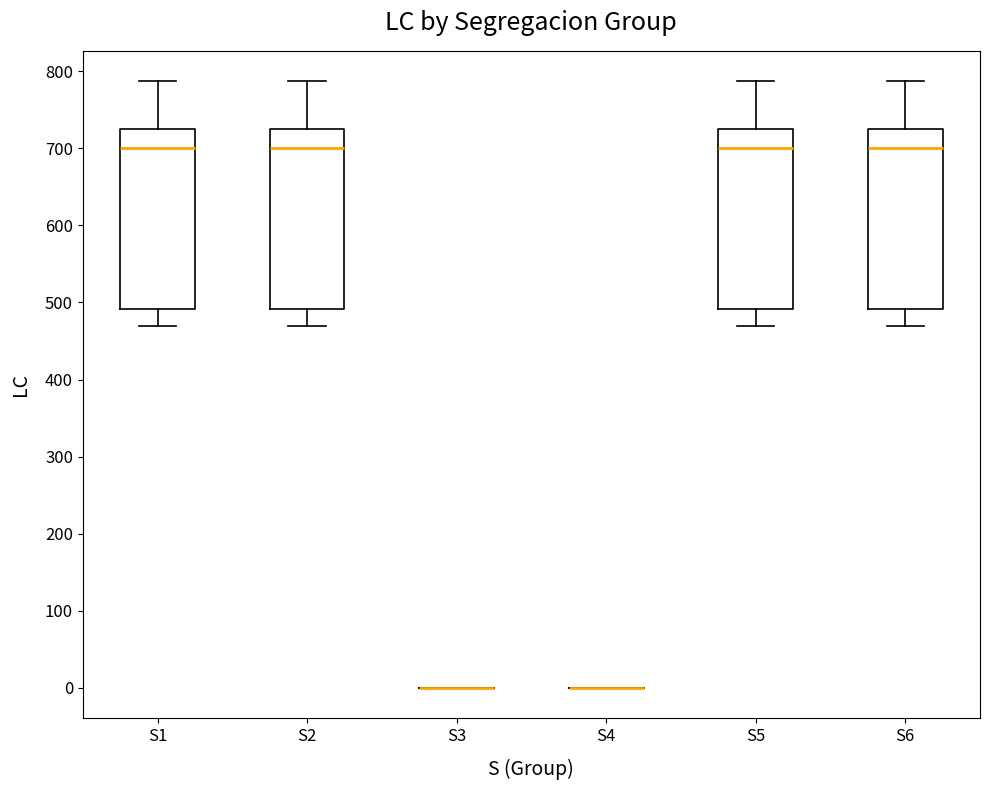

Reading left to right, transcribe this box plot: for each box, give where its median line is, the range the box spans, and where its two whiskers end, as read against the y-axis. The values are not printed on the chart, so give them approximately, as read against the axis.

S1: median 700, box 490 to 730, whiskers 470 to 790
S2: median 700, box 490 to 730, whiskers 470 to 790
S3: box collapsed to a line at 0, whiskers 0 to 0
S4: box collapsed to a line at 0, whiskers 0 to 0
S5: median 700, box 490 to 730, whiskers 470 to 790
S6: median 700, box 490 to 730, whiskers 470 to 790